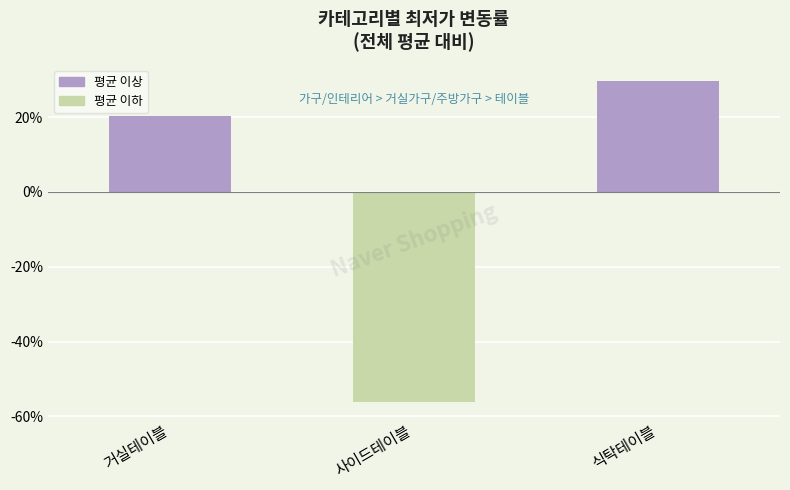

Reading left to right, extract all data points from this chart.

20.5	-56.3	29.8